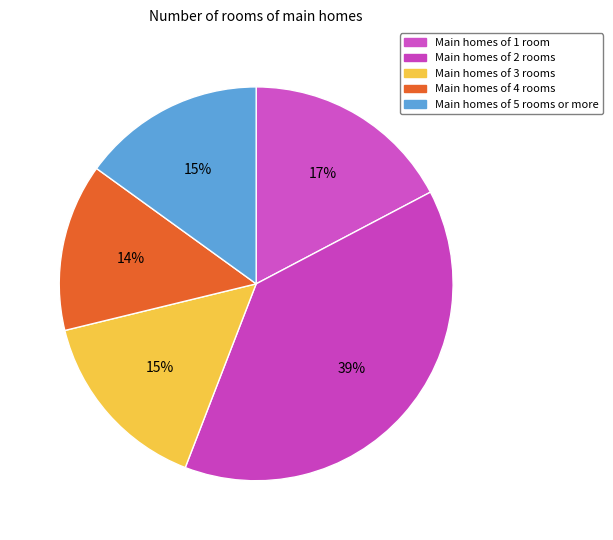

How many segments does this pie chart have?

5